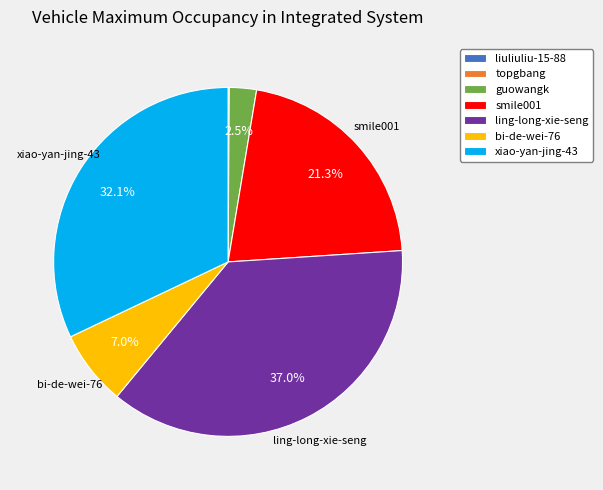

To the nearest percent, what portion does bi-de-wei-76 represent?

7%